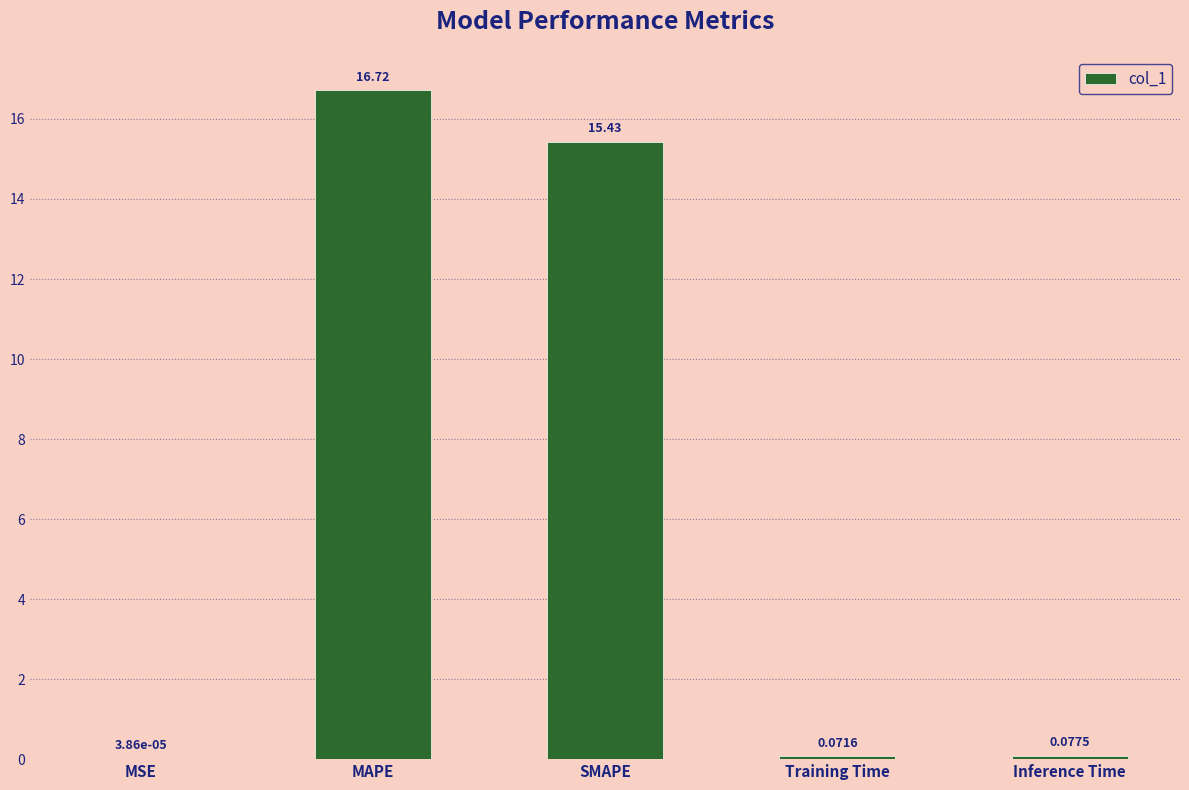

What is the sum of the values at SMAPE and Training Time?

15.5